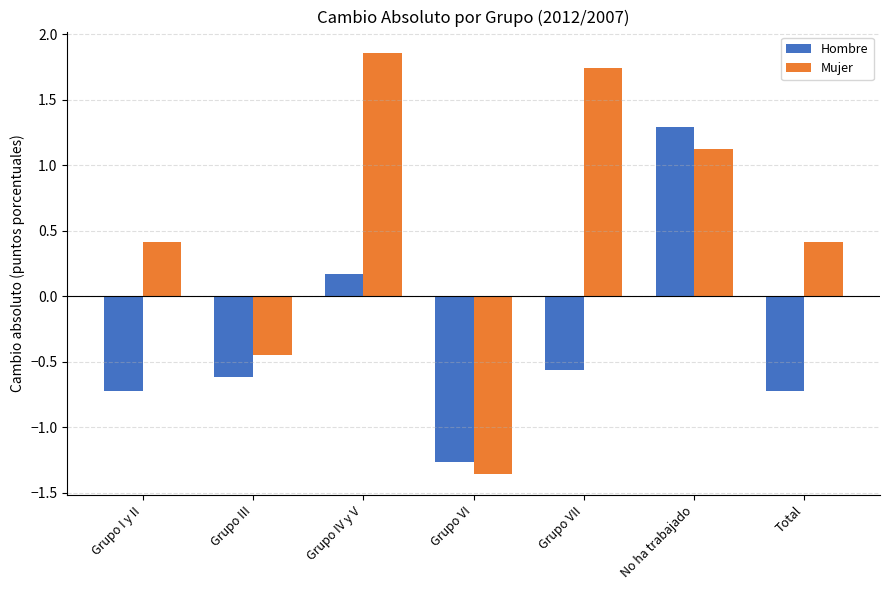

What is the label of the 2nd bar from the left?

Grupo III